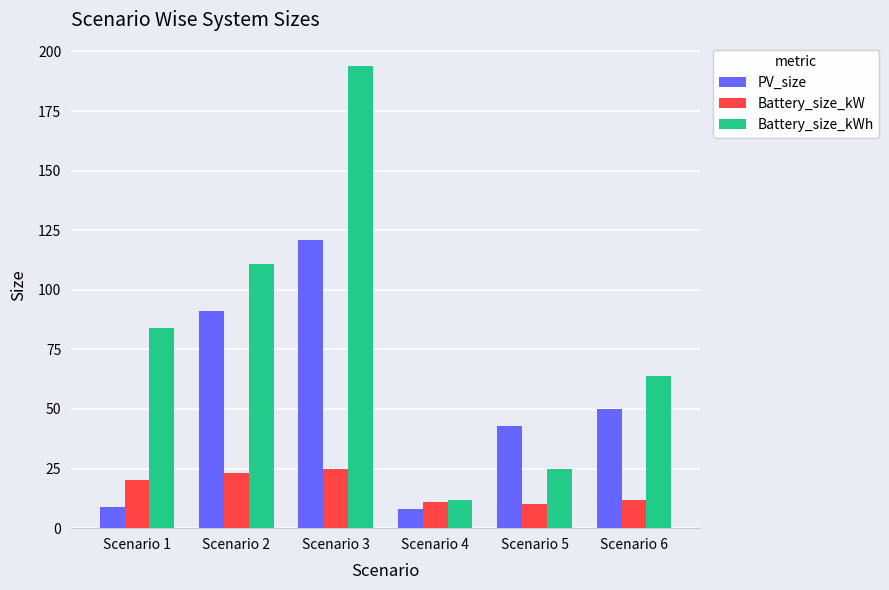

At which label is PV_size closest to 64?

Scenario 6